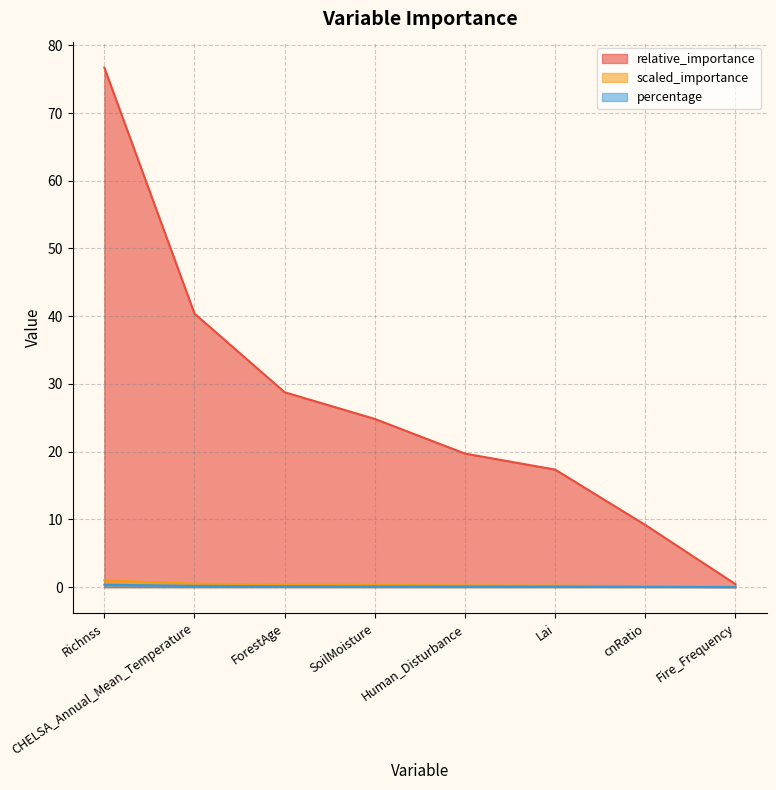

Between Human_Disturbance and Richnss, which is larger?

Richnss